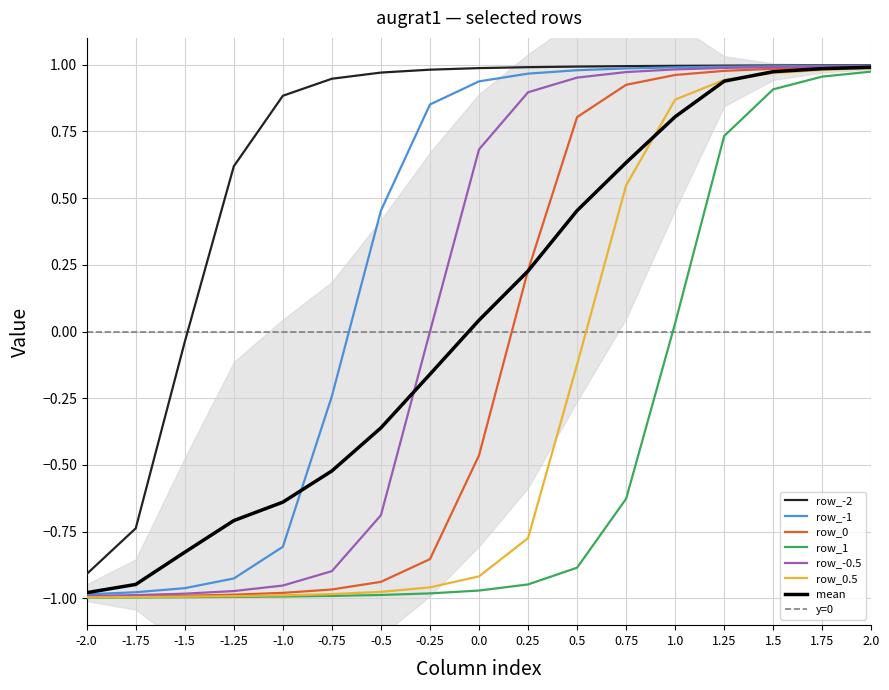

List the labels in order of row_-0.5 value, largest first.

2.0, 1.75, 1.5, 1.25, 1.0, 0.75, 0.5, 0.25, 0.0, -0.25, -0.5, -0.75, -1.0, -1.25, -1.5, -1.75, -2.0